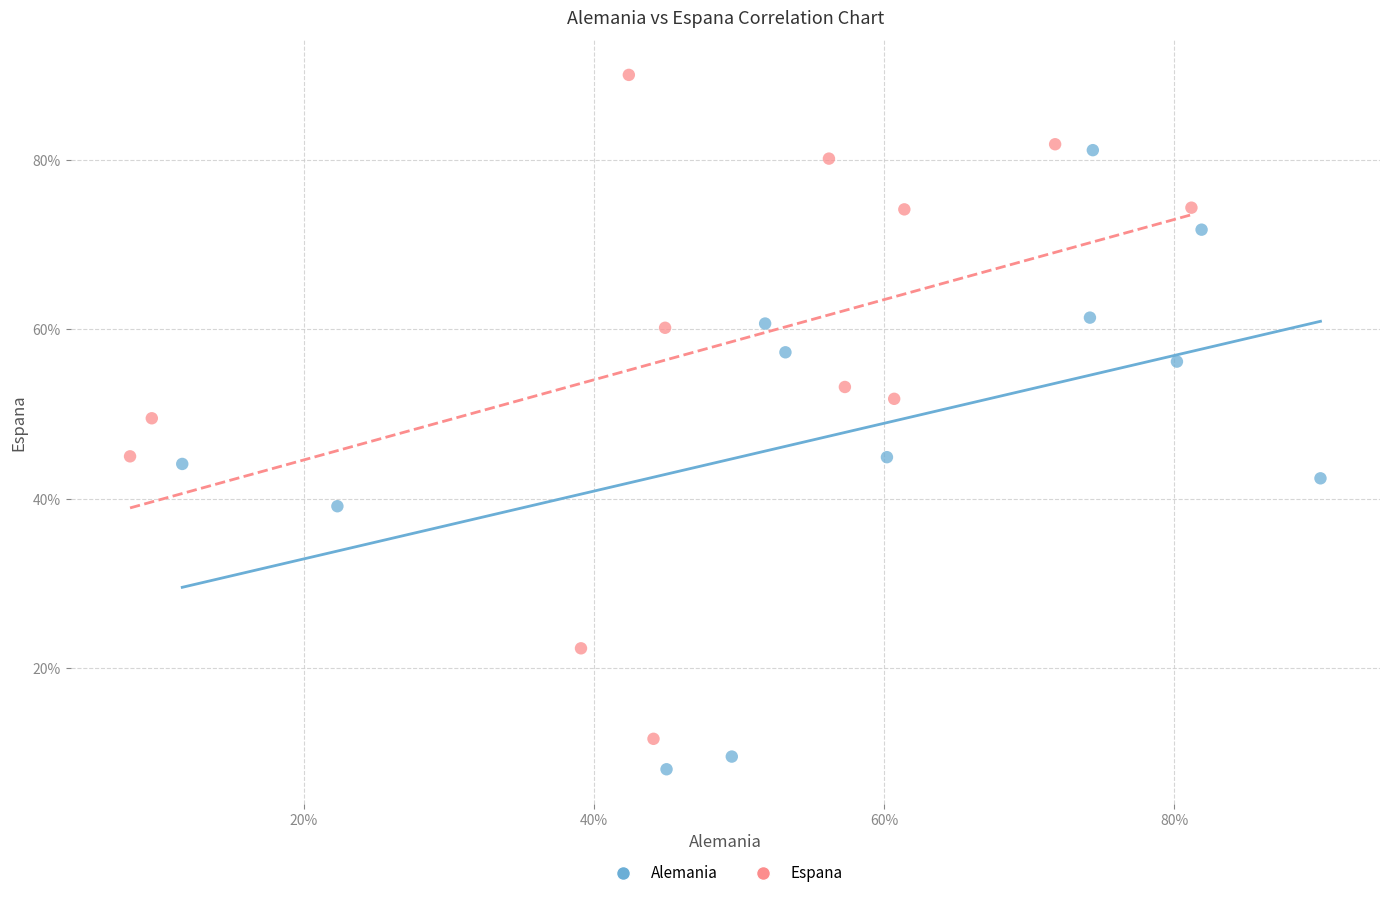

Which series contains the lowest Y value?

Alemania